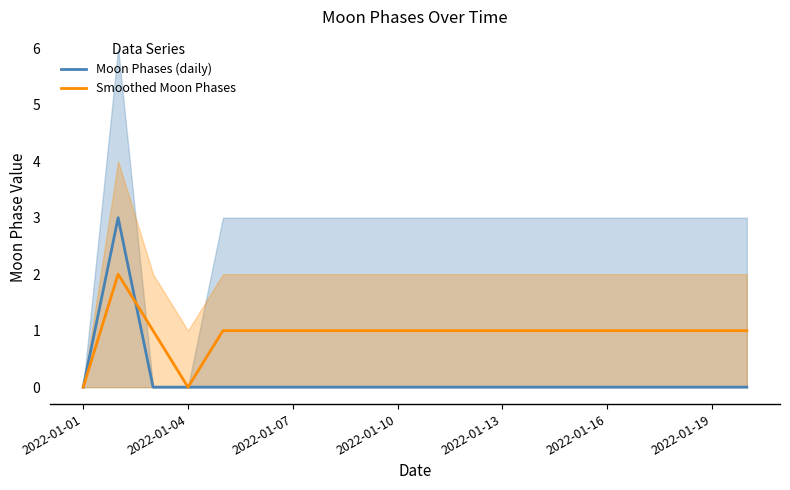

Count the Smoothed Moon Phases values in the range 1 to 2.

18